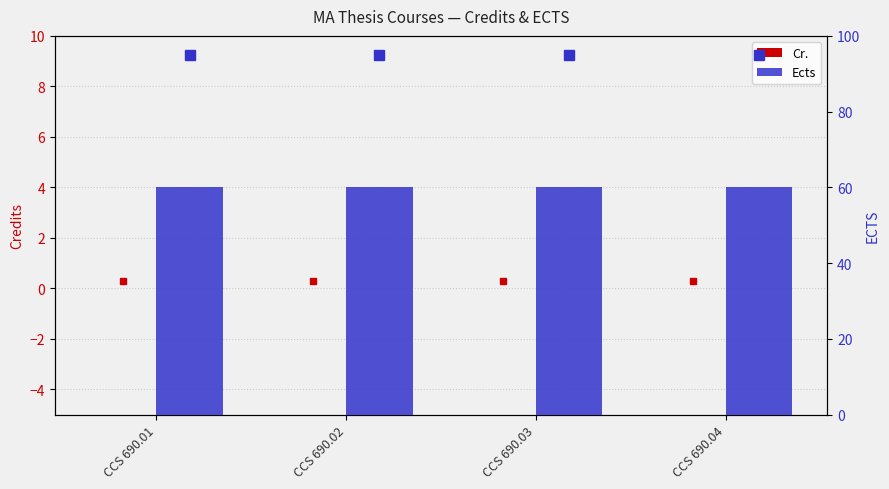

Reading left to right, extract all data points from this chart.

Cr.: CCS 690.01=0	CCS 690.02=0	CCS 690.03=0	CCS 690.04=0
Ects: CCS 690.01=60	CCS 690.02=60	CCS 690.03=60	CCS 690.04=60